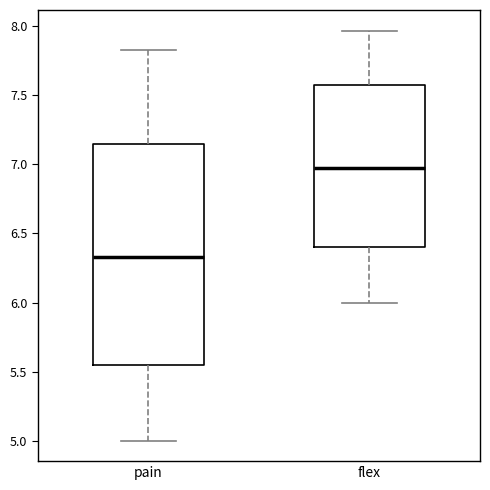

Which box has the lowest median line?

pain